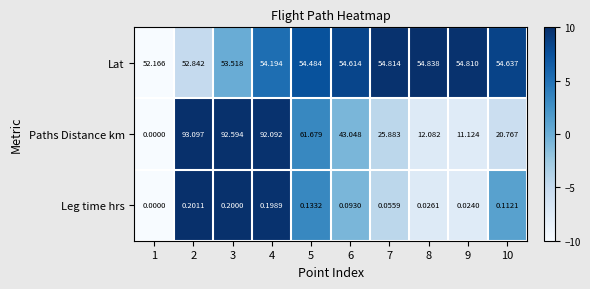

Which series has the largest range (max minus min)?

Paths Distance km